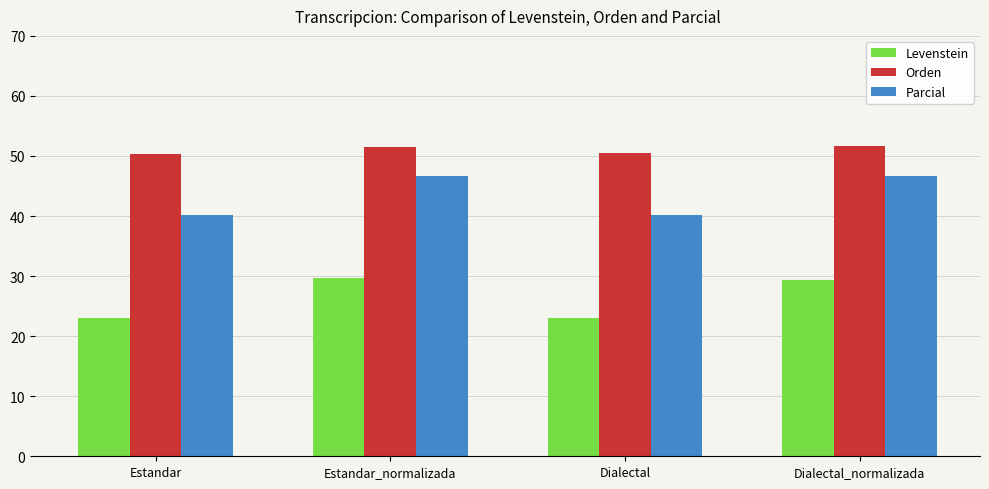

True or false: Parcial has a value of 40.2 at Dialectal.

True